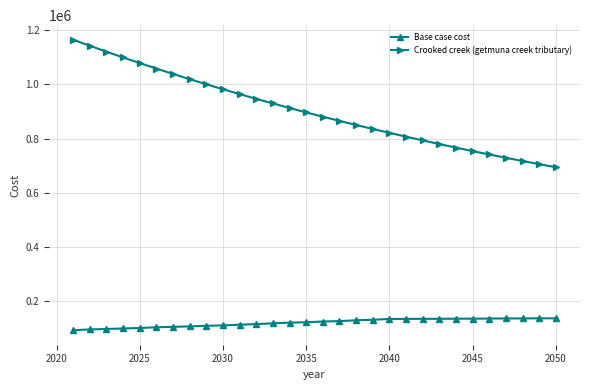

What are all the series names shown in the legend?

Base case cost, Crooked creek (getmuna creek tributary)